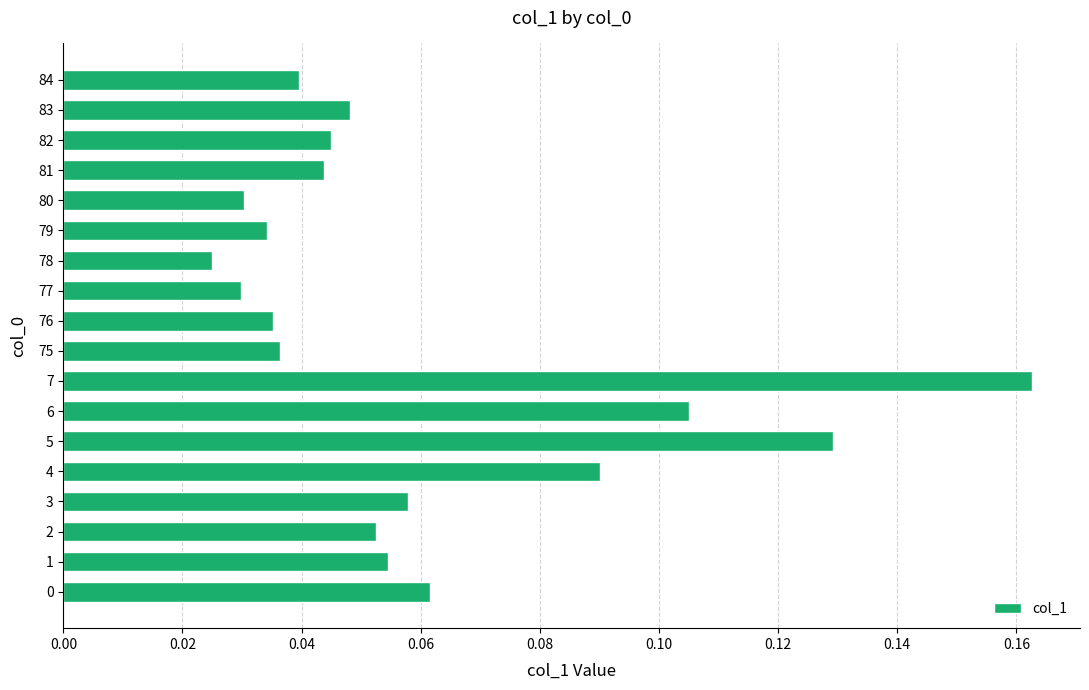

What is the sum of all values?

1.1